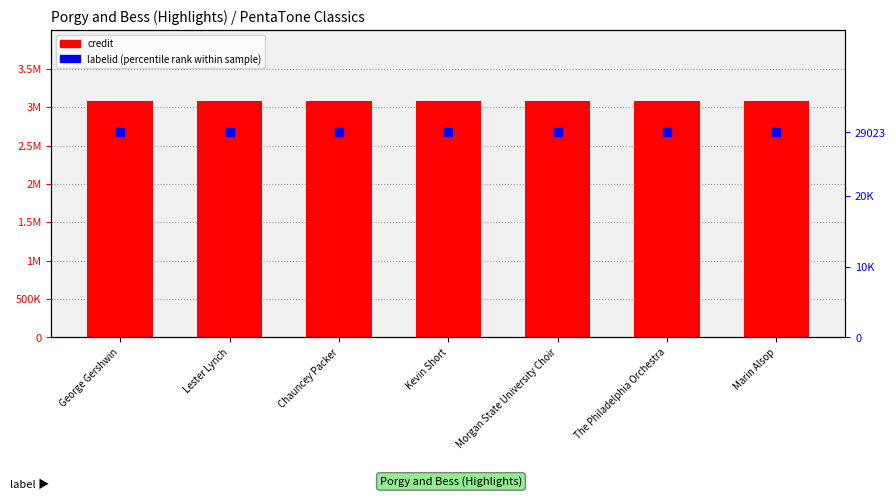

Which series reaches the minimum Y coordinate?

labelid (percentile rank)